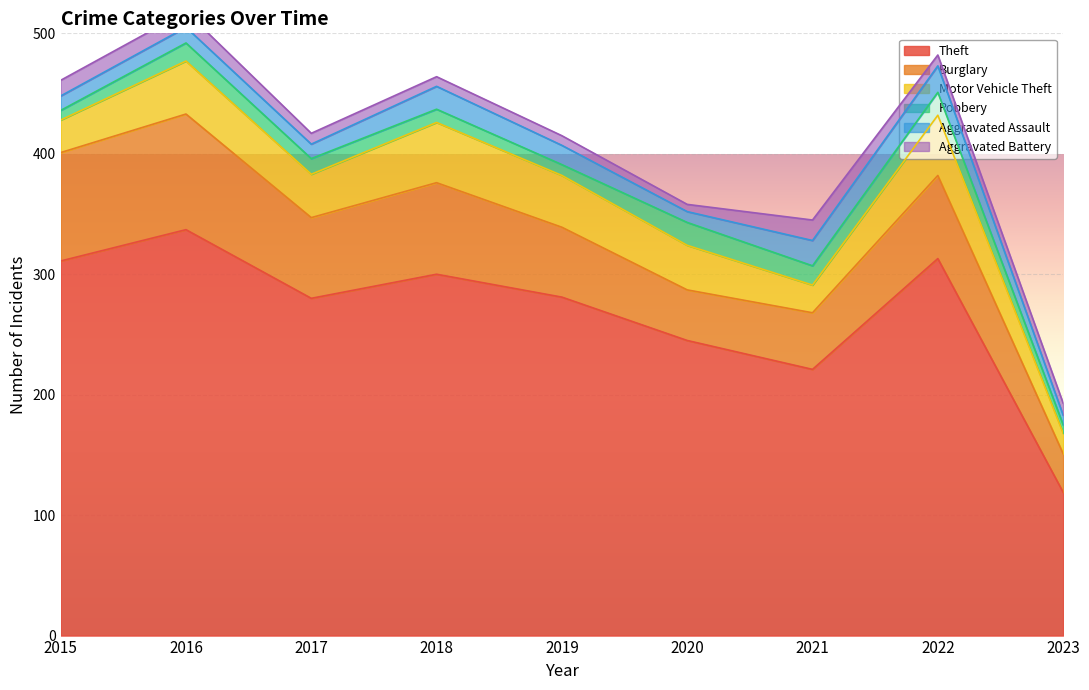

What is the lowest value of the Robbery series?

7